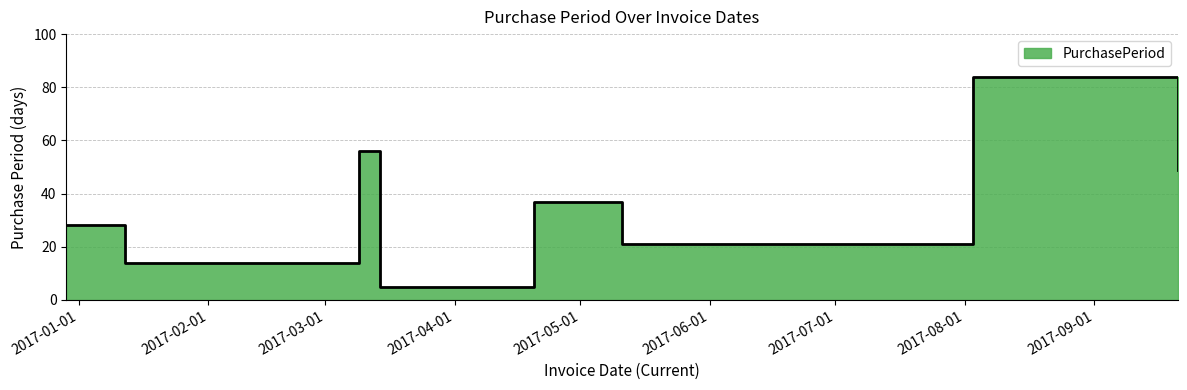

Where is the data nearest to the value 44?

2017-09-21